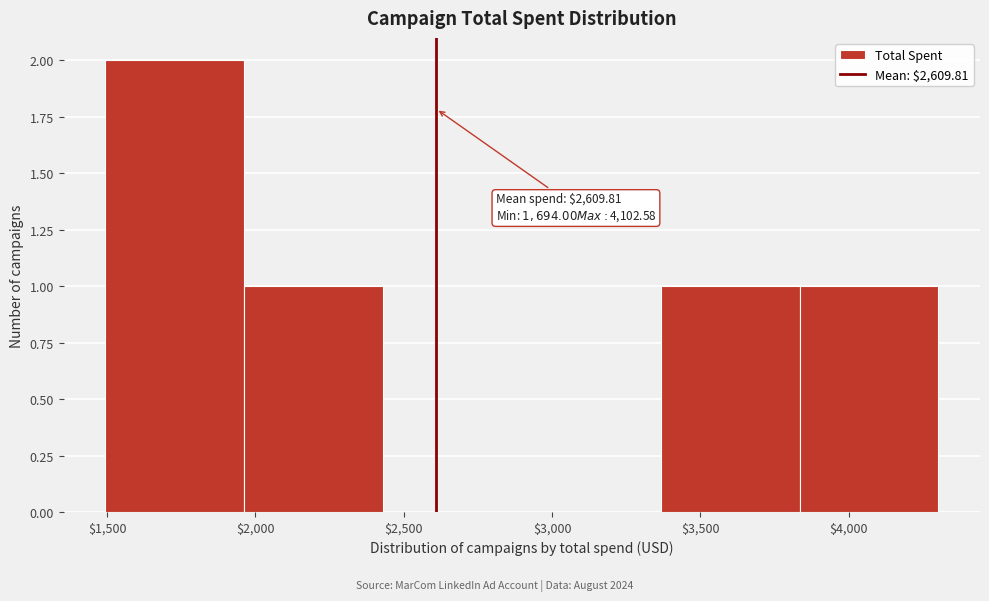

Over which range of the x-axis is the bar tallest?

1500 to 1950